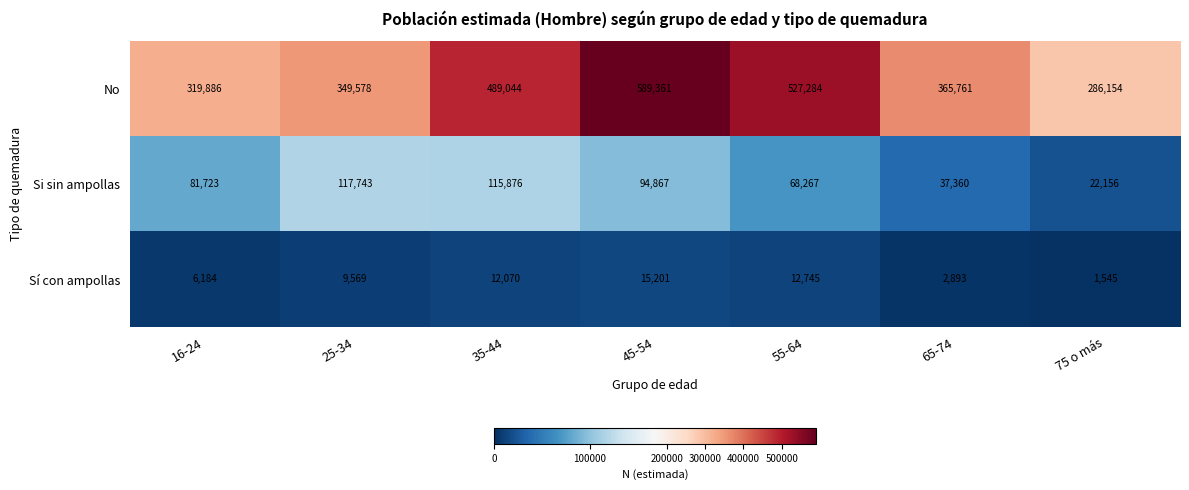

Which category has the lowest value across all series?

75 o más